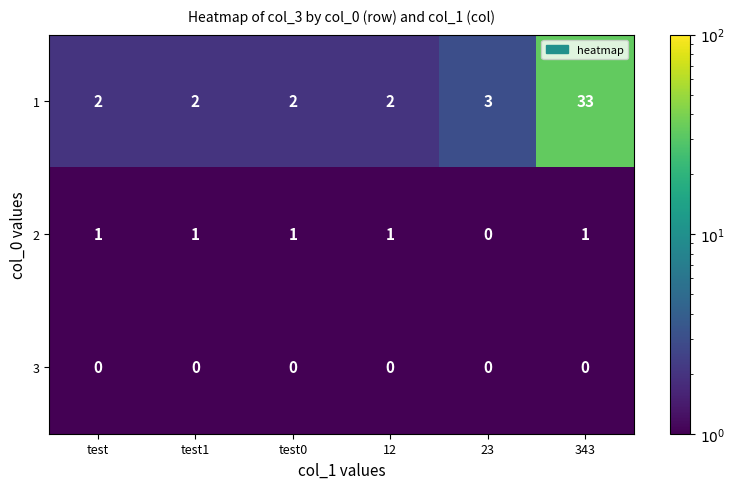

What is the maximum value for 1?

33